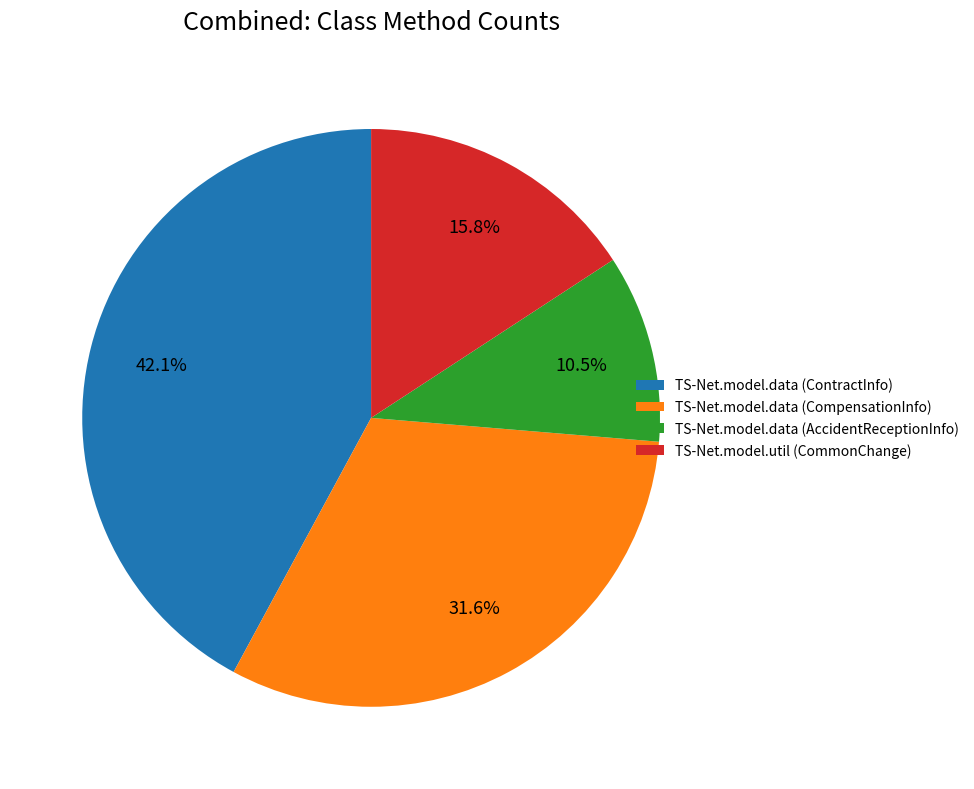

Is there any slice that represents more than half of the pie?

No